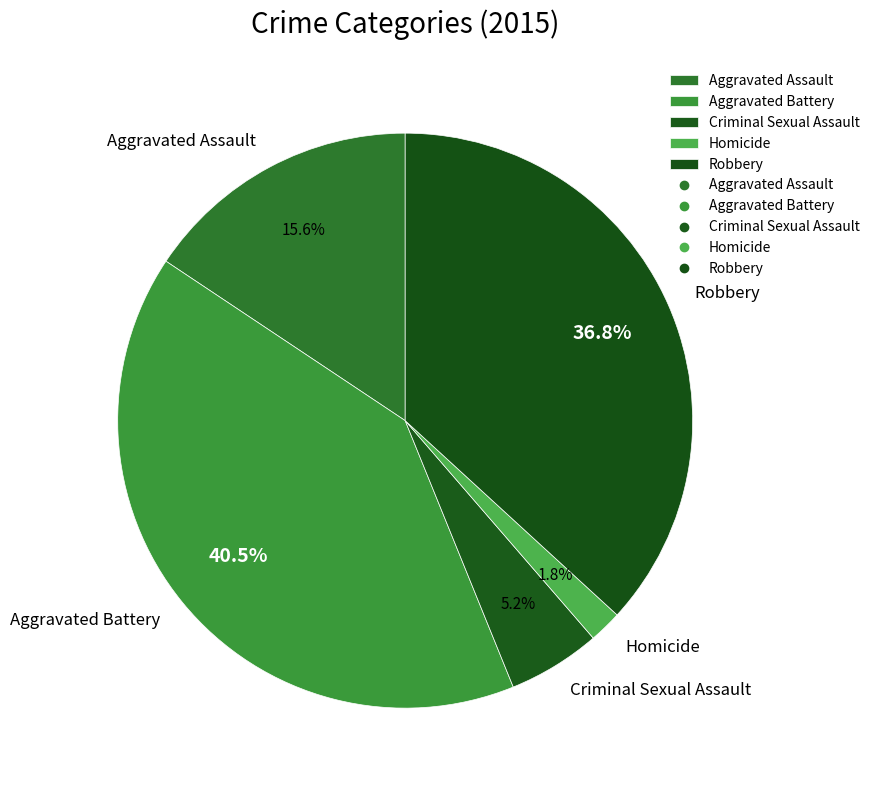

Do Criminal Sexual Assault and Homicide together represent more than half of the pie?

No